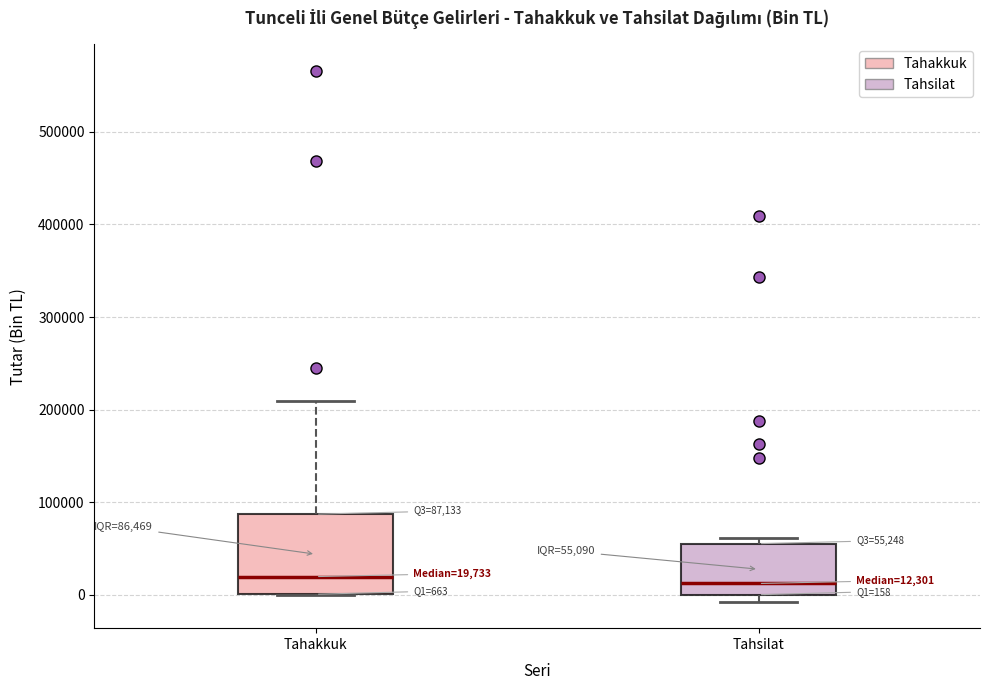

Comparing the boxes themselves (not the whiskers), which one is the tallest?

Tahakkuk